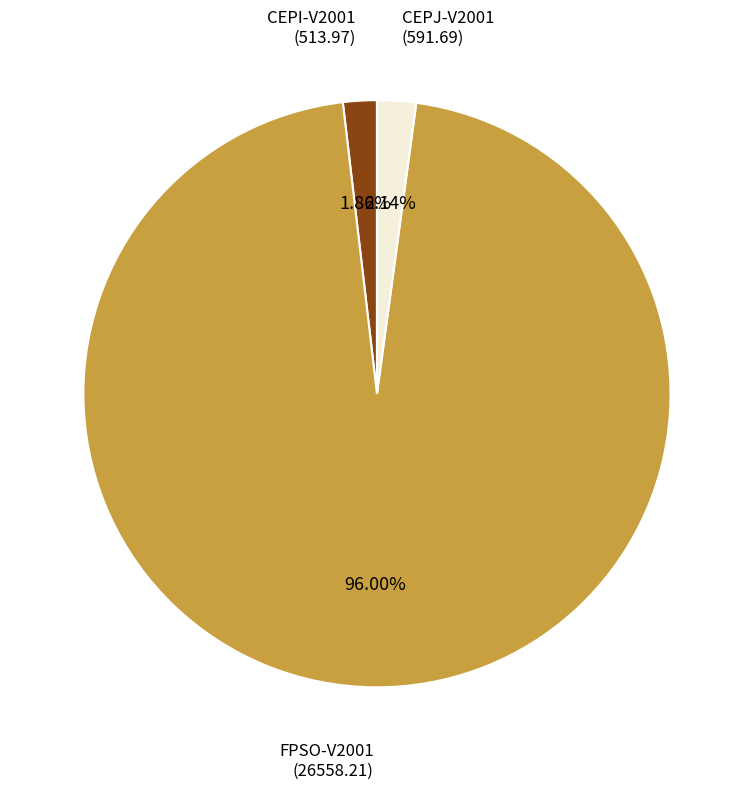

What portion of the pie excludes FPSO-V2001?

4.0%